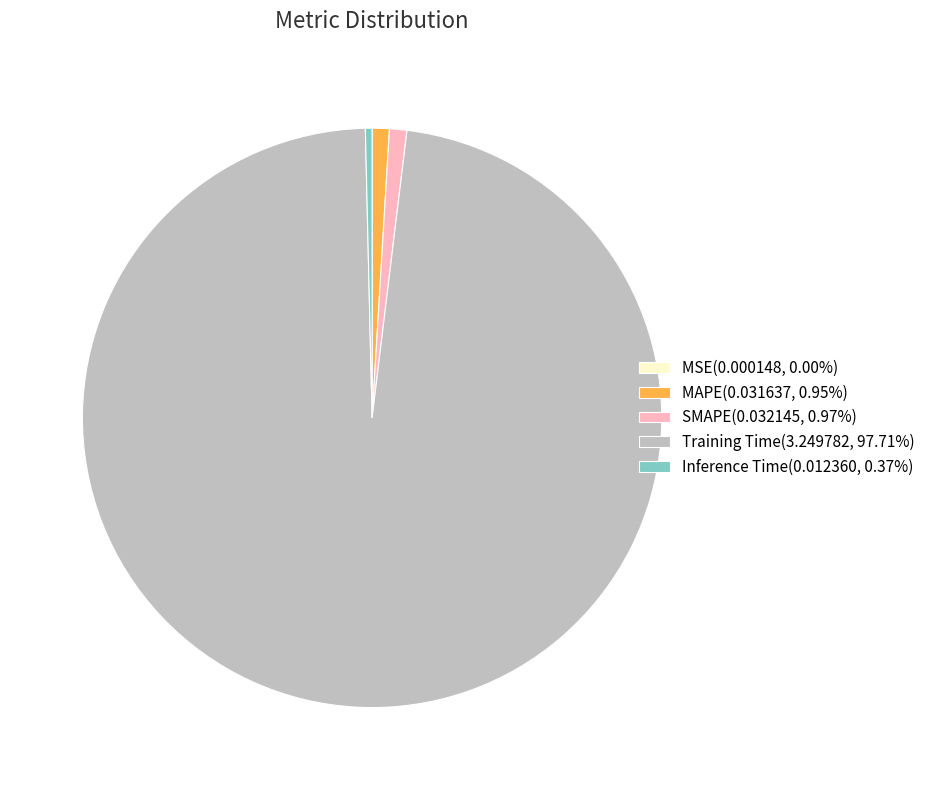

Do MAPE(0.031637, 0.95%) and SMAPE(0.032145, 0.97%) together represent more than half of the pie?

No